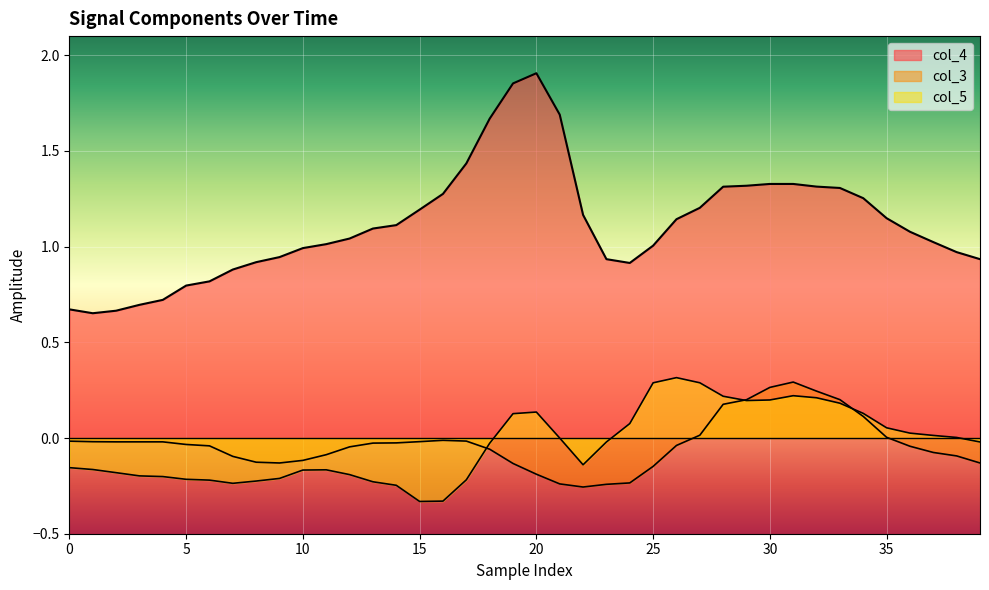

Is it true that col_3 equals 0.3 at 31?

True